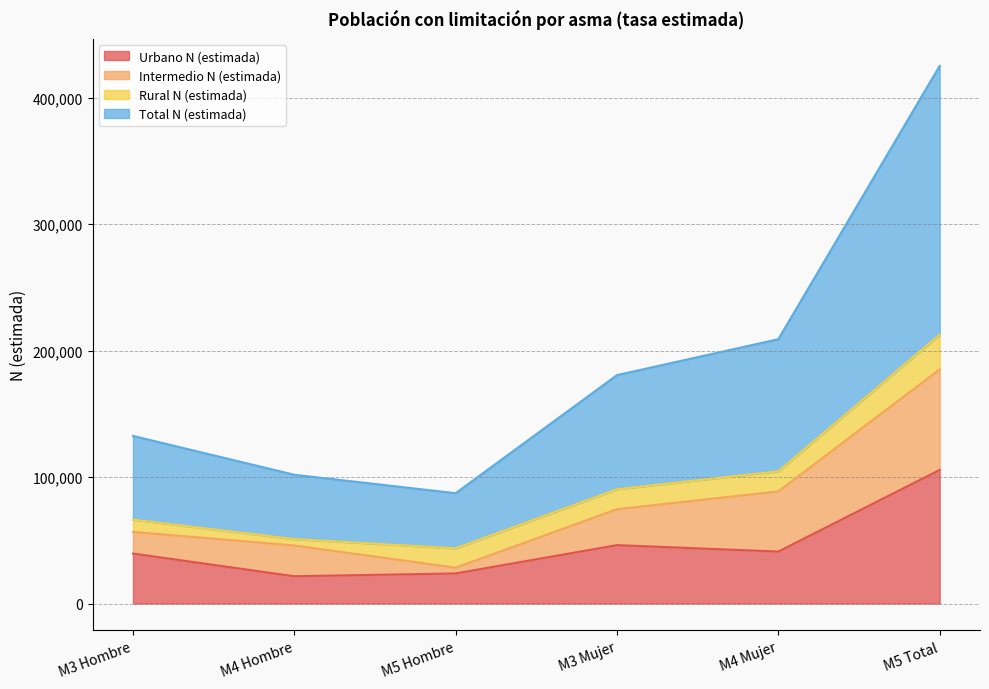

What is the lowest value of the Urbano N (estimada) series?

21547